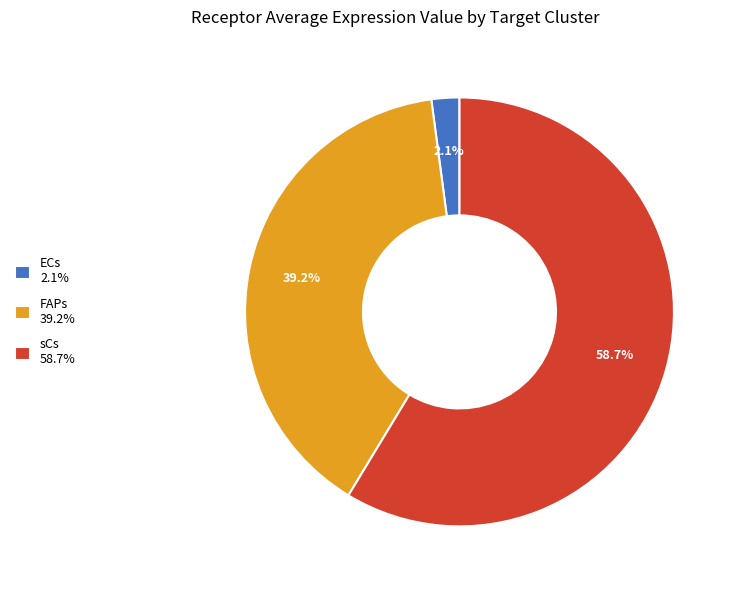

How many segments does this pie chart have?

3